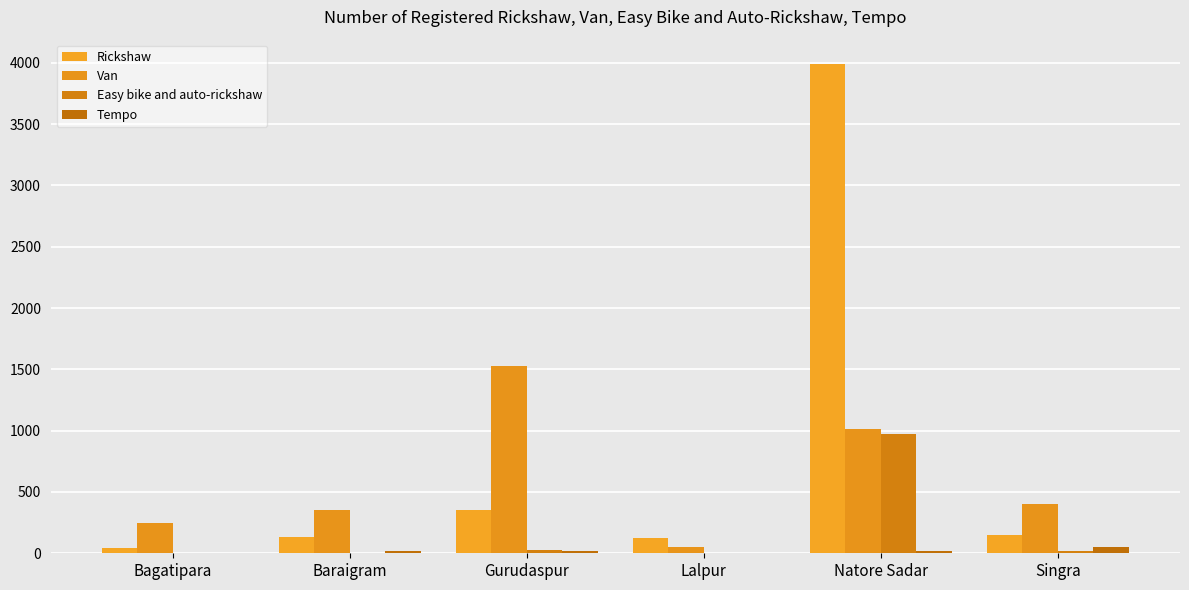

How many series are shown in this chart?

4